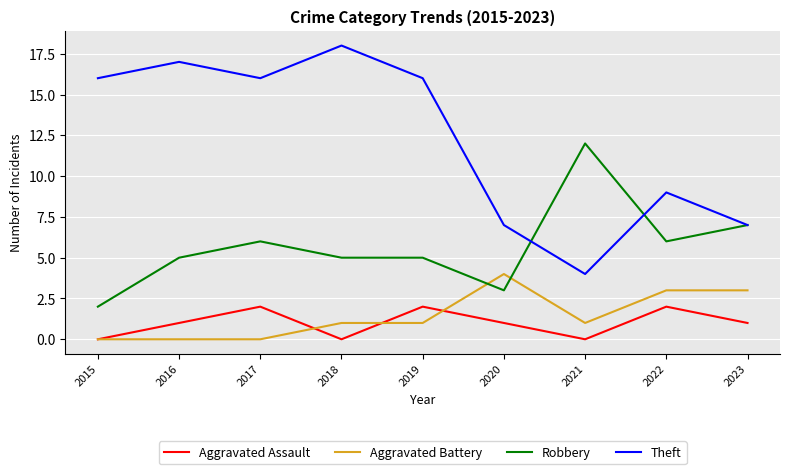

What is the spread (max minus min) of values at 2020?

6